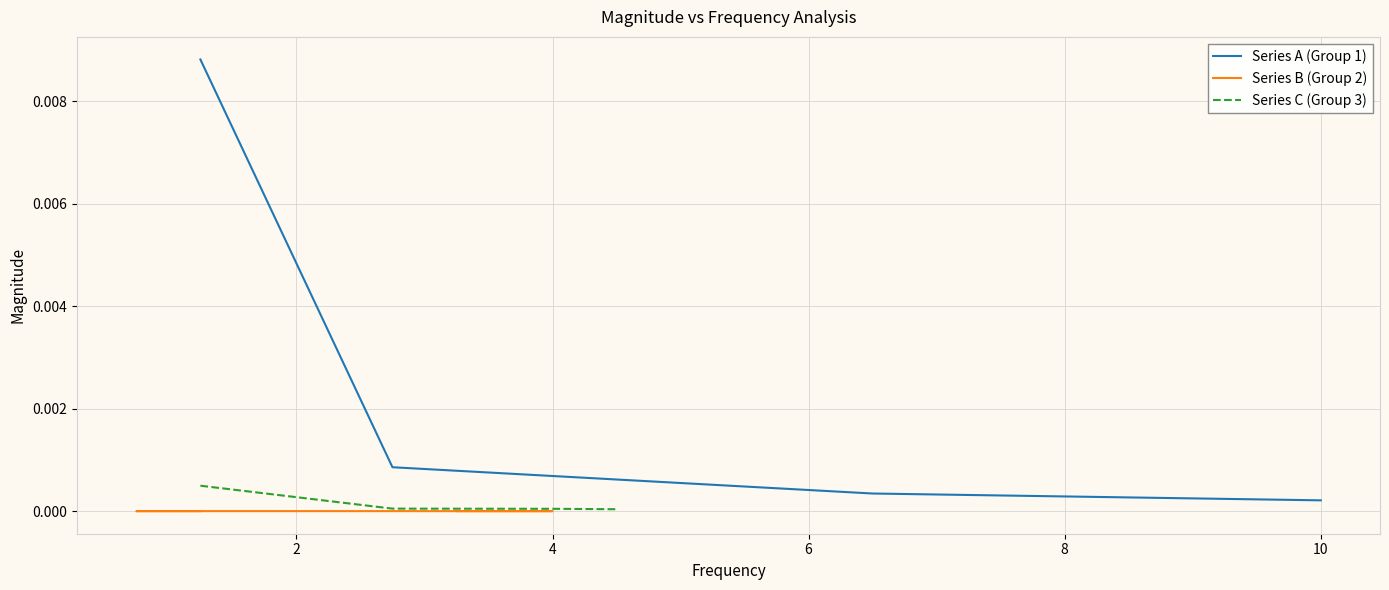

Rank the series at 2 from highest to lowest value.

Series A (Group 1), Series C (Group 3), Series B (Group 2)